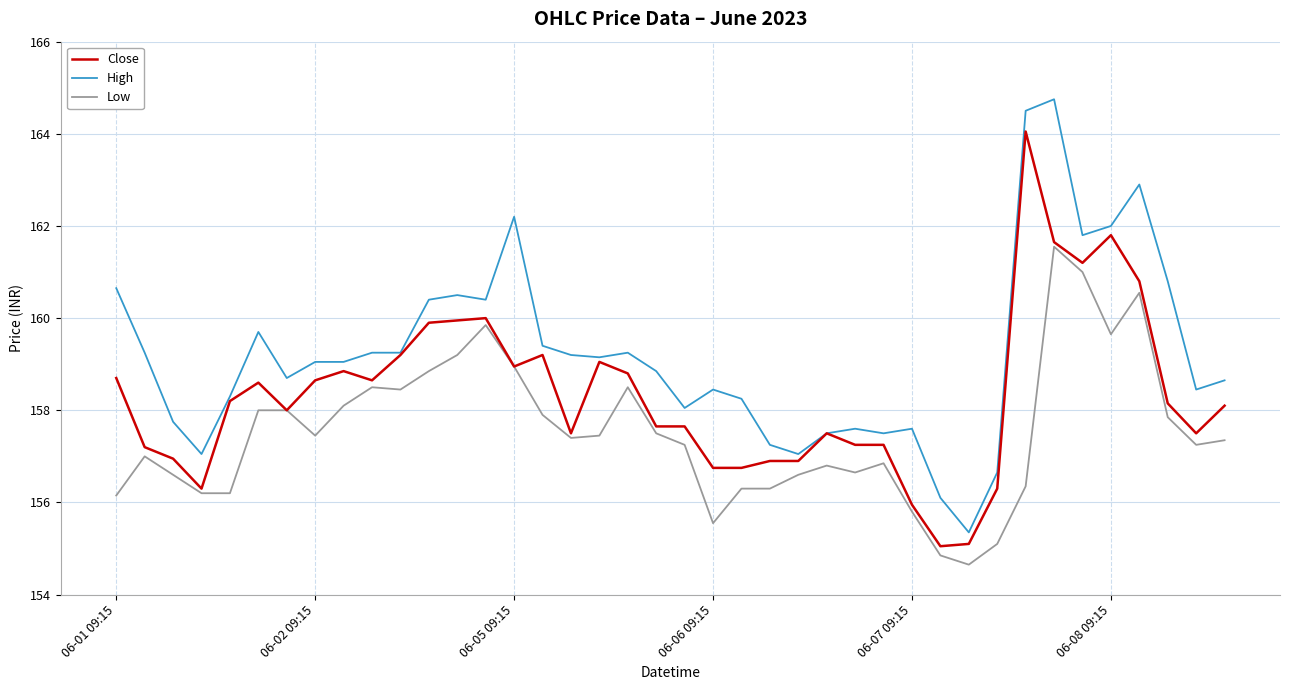

What is the minimum value shown in the chart?

154.6